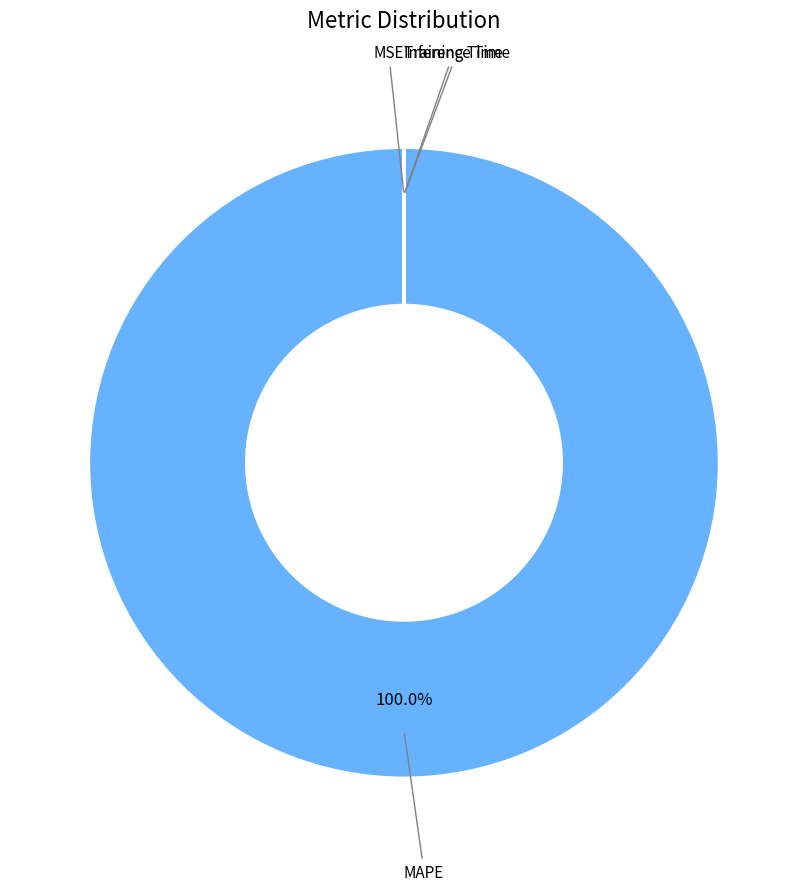

Which category has the biggest portion of the pie?

MAPE